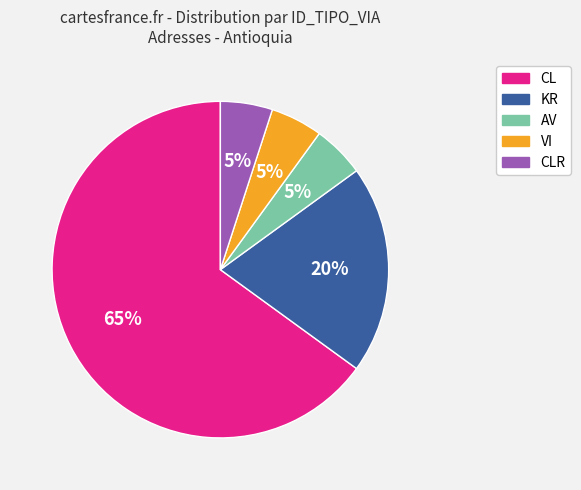

What is the ratio of the value at CL to the value at AV?

13.0